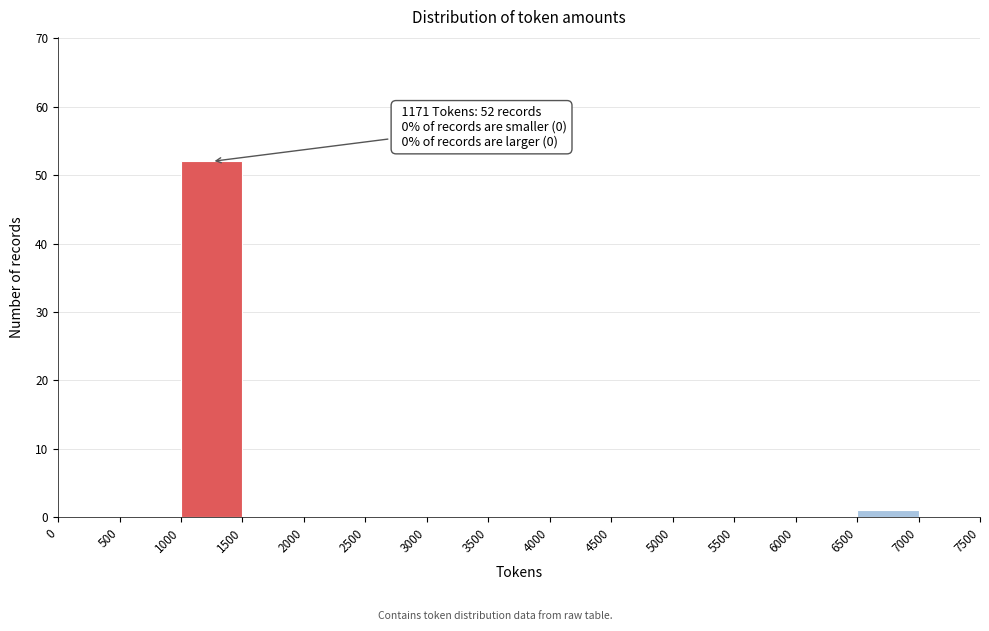

Over which range of the x-axis is the bar tallest?

1000 to 1500